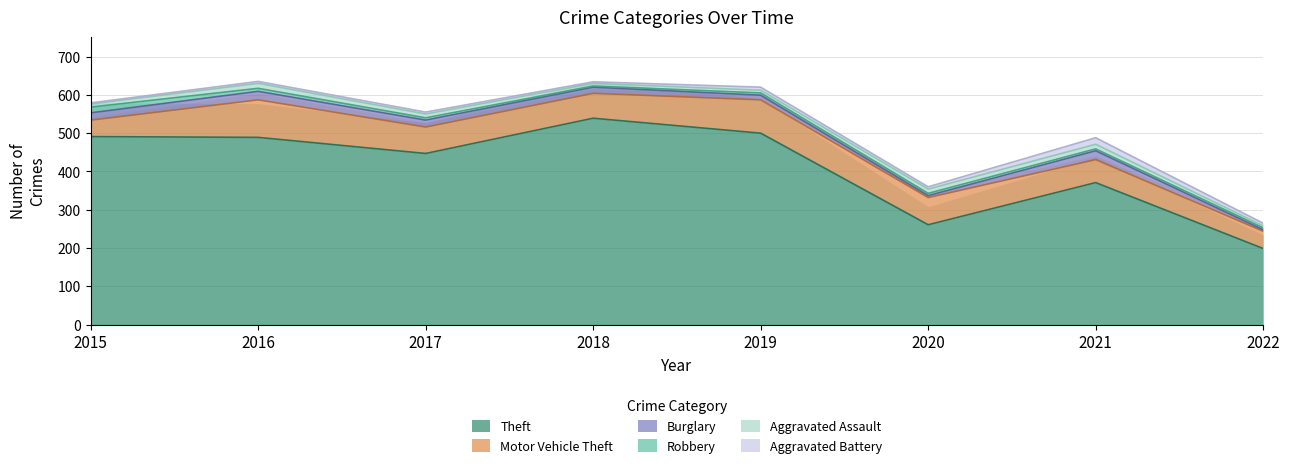

How many interior local peaks does the Theft series have?

2